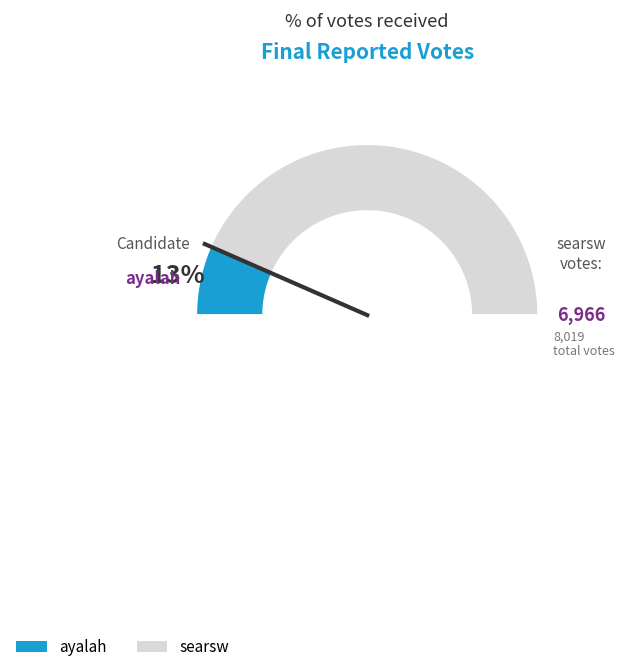

How many segments does this pie chart have?

2